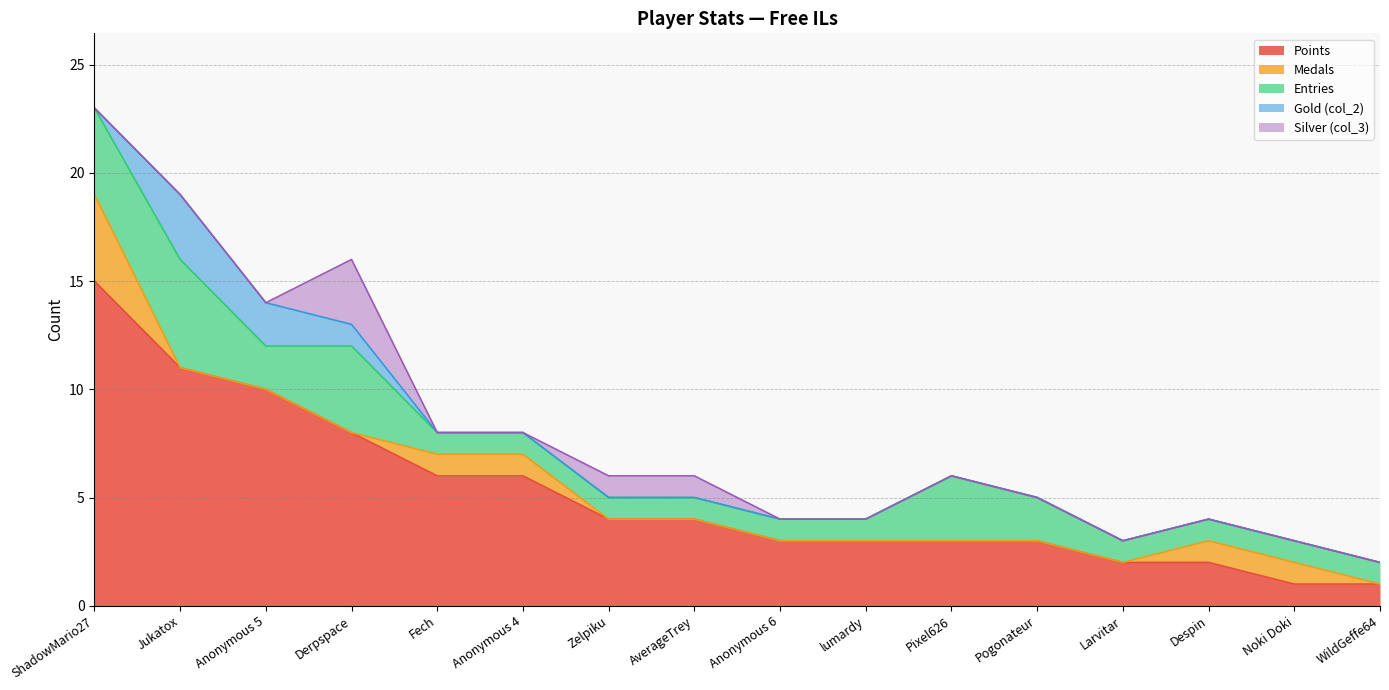

True or false: Silver (col_3) has more than 0 interior local peaks.

True